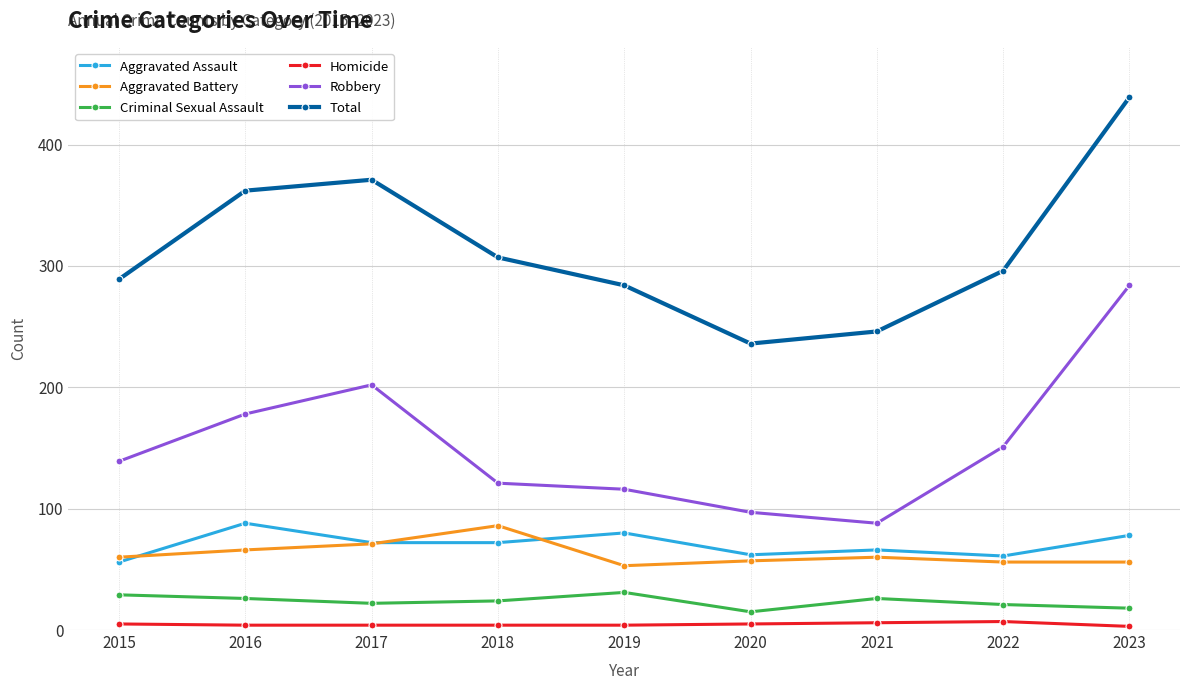

What is the value of the Robbery point at the 1st from the left?

139